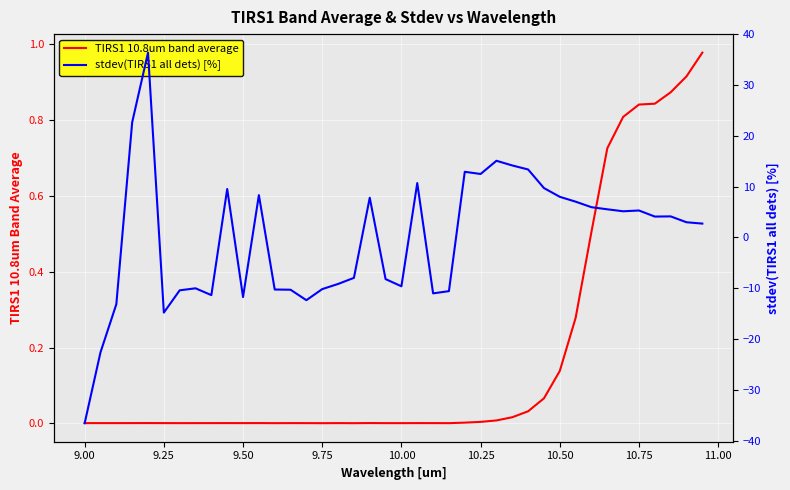

How many interior local valleys does the stdev(TIRS1 all dets) [%] series have?

9